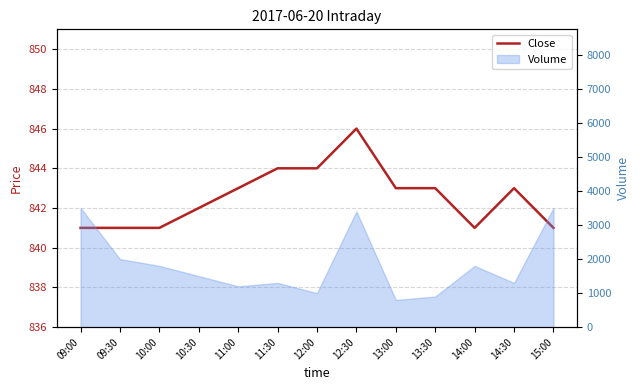

Read the value at 14:30.

843